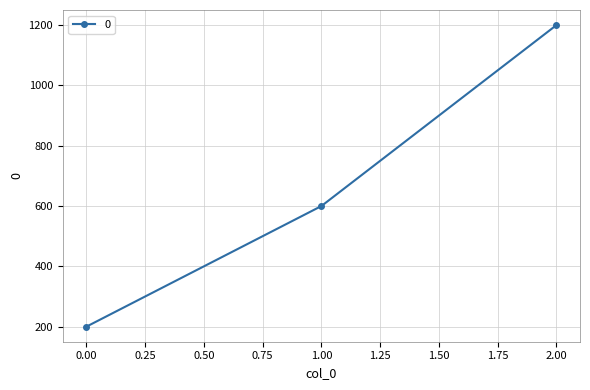

How many lines are shown in the chart?

1